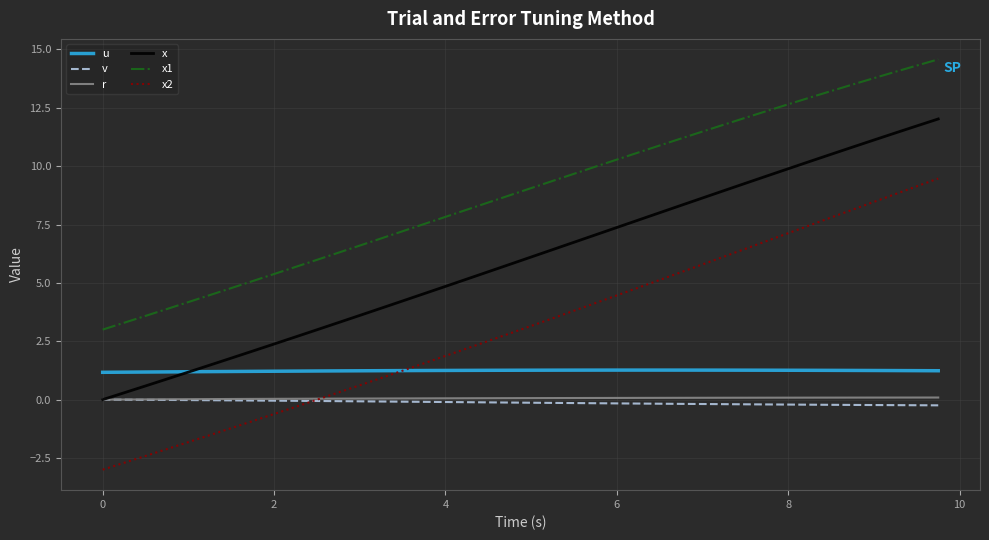

True or false: u and r intersect in this chart.

False